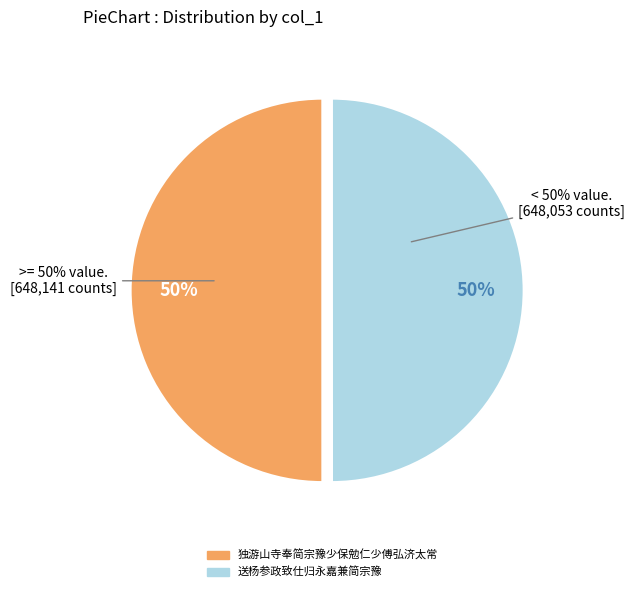

What percentage is the 送杨参政致仕归永嘉兼简宗豫 slice, to the nearest percent?

50%